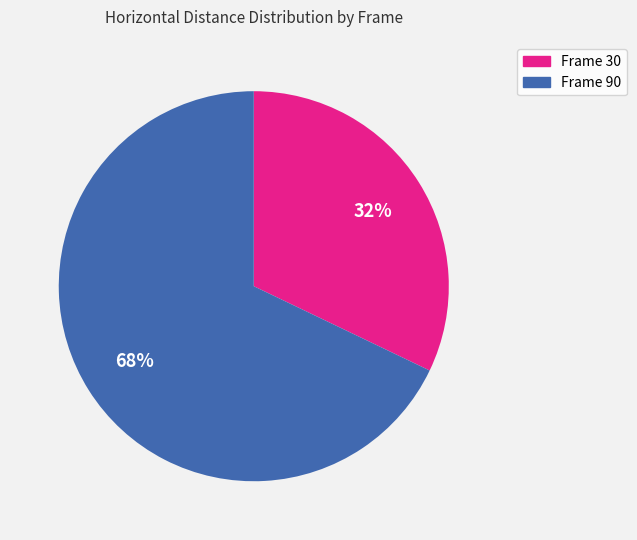

Is there any slice that represents more than half of the pie?

Yes